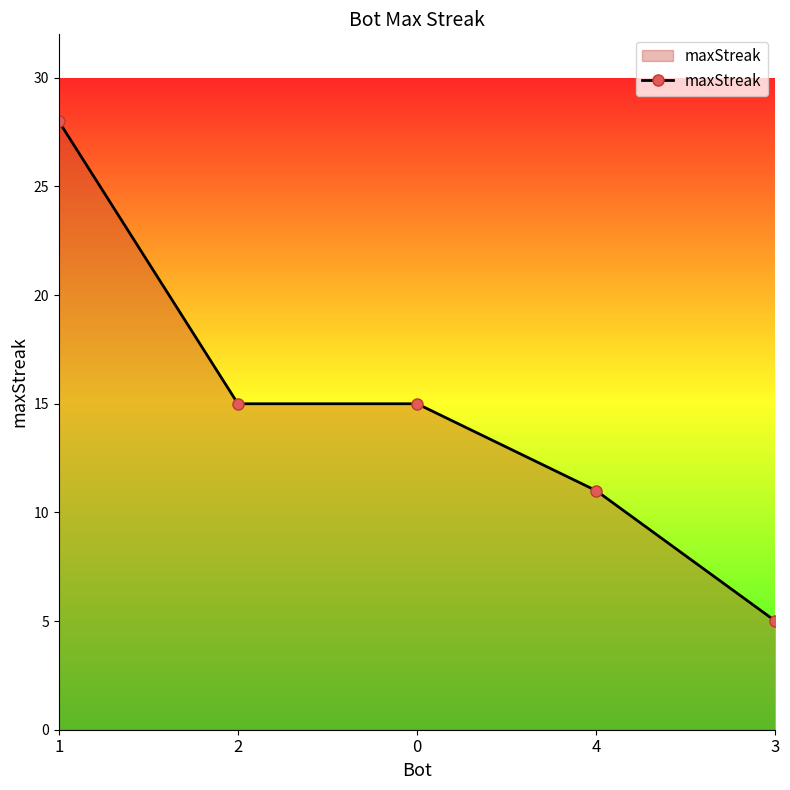

The value at 4 is 11. True or false?

True